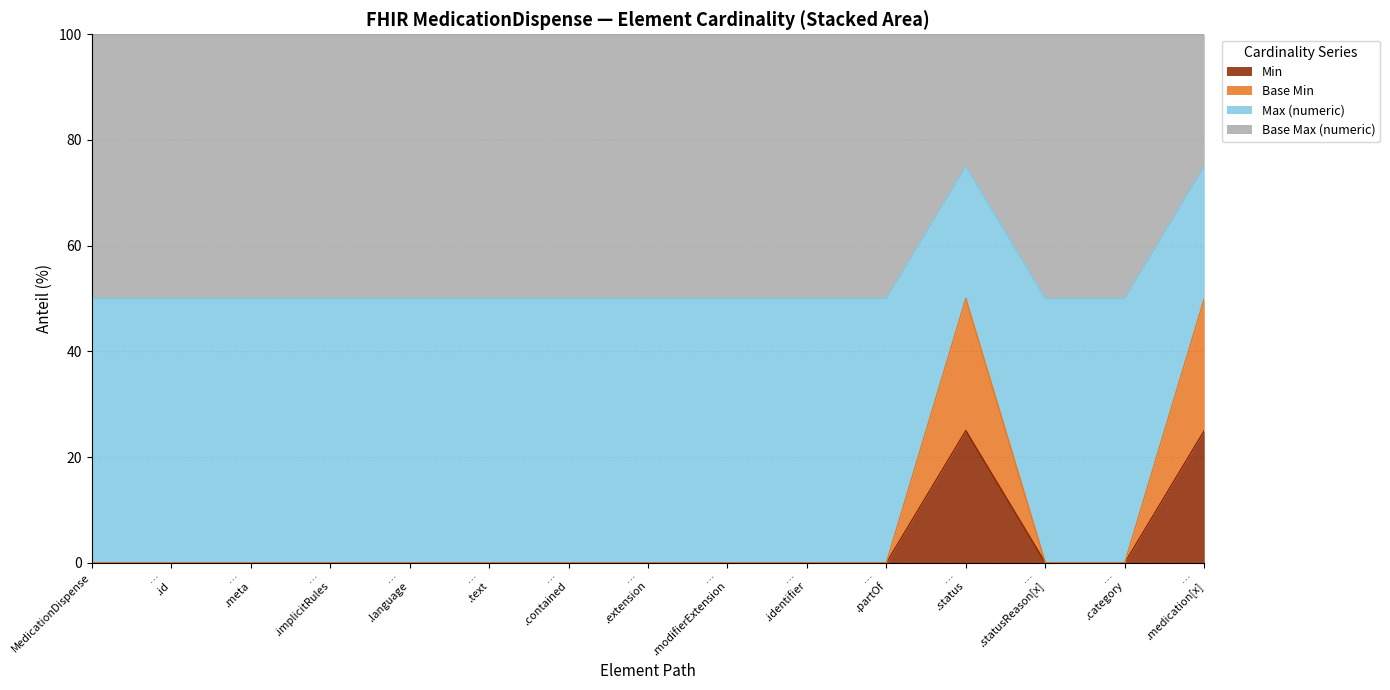

Does the chart have visible grid lines?

Yes